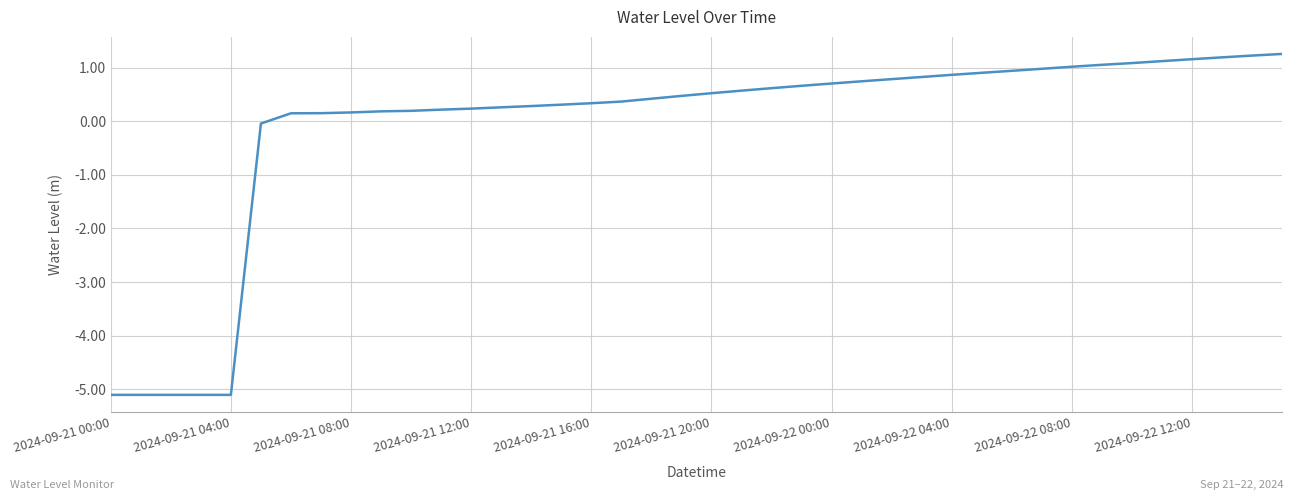

What is the smallest value displayed?

-5.1